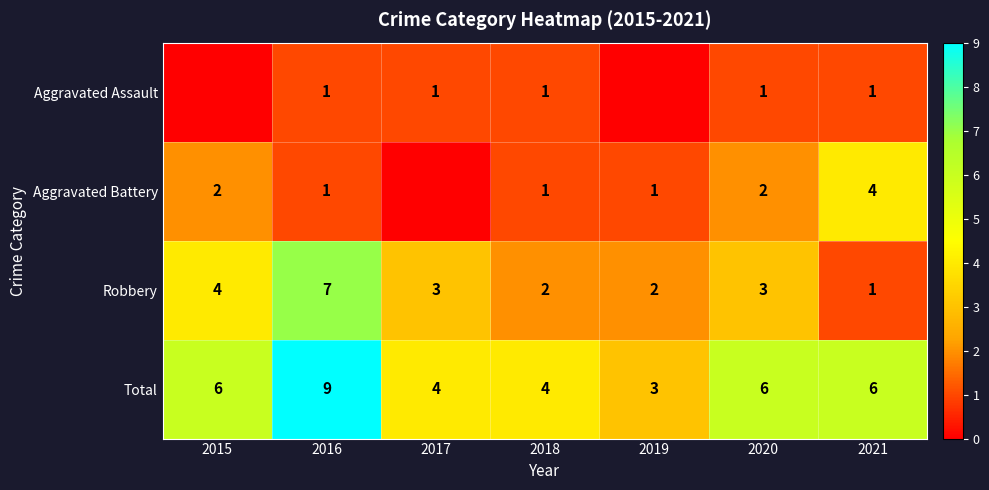

What is the sum of all Total values?

38